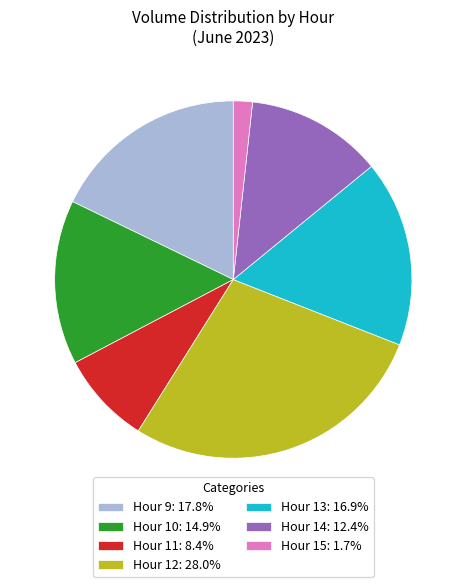

What is the ratio of the value at Hour 11: 8.4% to the value at Hour 9: 17.8%?

0.5